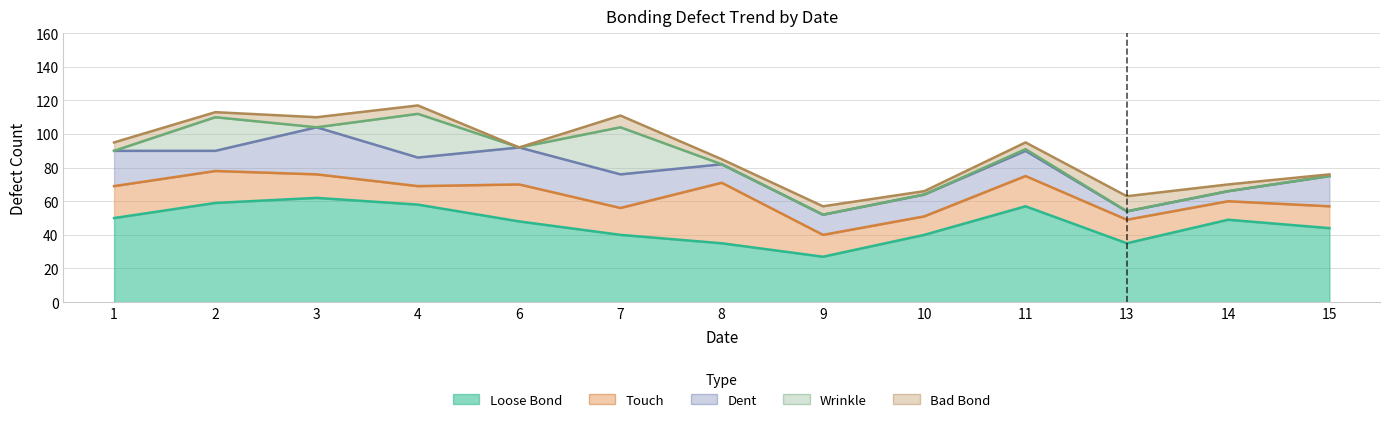

Reading left to right, list all the values displayed in this chart.

Loose Bond: 1=50	2=59	3=62	4=58	6=48	7=40	8=35	9=27	10=40	11=57	13=35	14=49	15=44
Touch: 1=19	2=19	3=14	4=11	6=22	7=16	8=36	9=13	10=11	11=18	13=14	14=11	15=13
Dent: 1=21	2=12	3=28	4=17	6=22	7=20	8=11	9=12	10=13	11=15	13=5	14=6	15=18
Wrinkle: 1=0	2=20	3=0	4=26	6=0	7=28	8=0	9=0	10=0	11=1	13=0	14=0	15=0
Bad Bond: 1=5	2=3	3=6	4=5	6=0	7=7	8=3	9=5	10=2	11=4	13=9	14=4	15=1